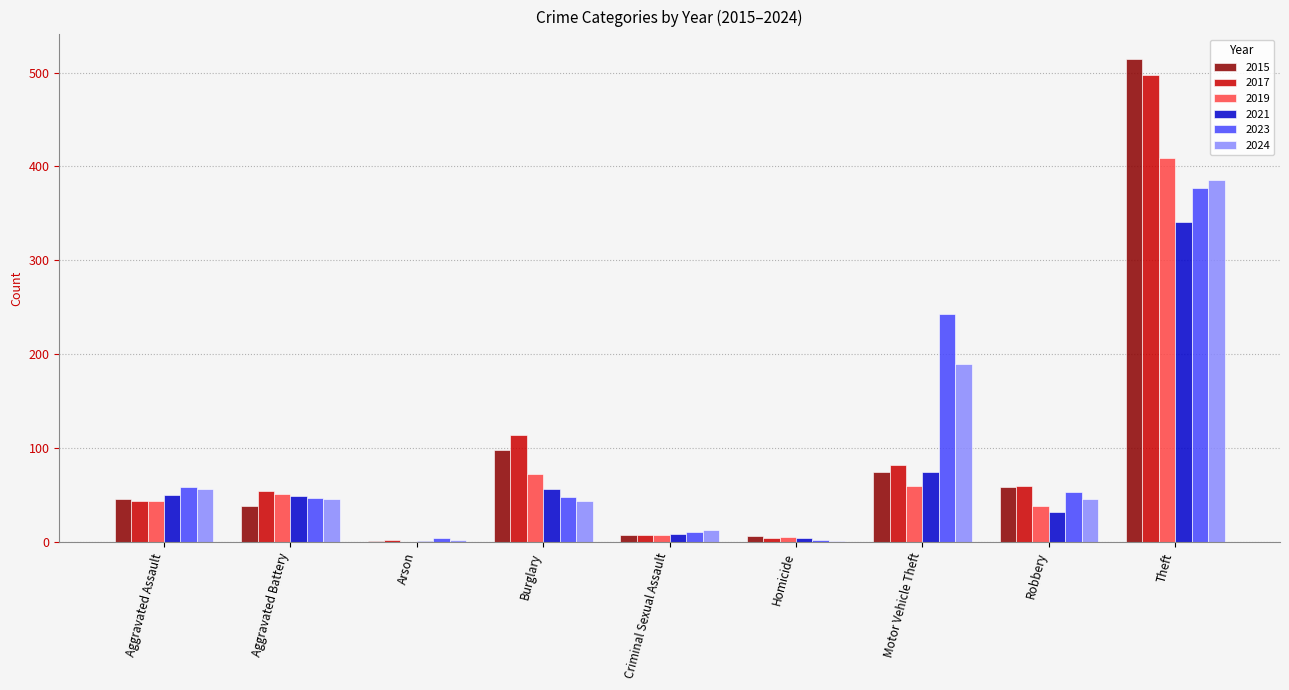

What is the sum of all 2017 values?

864